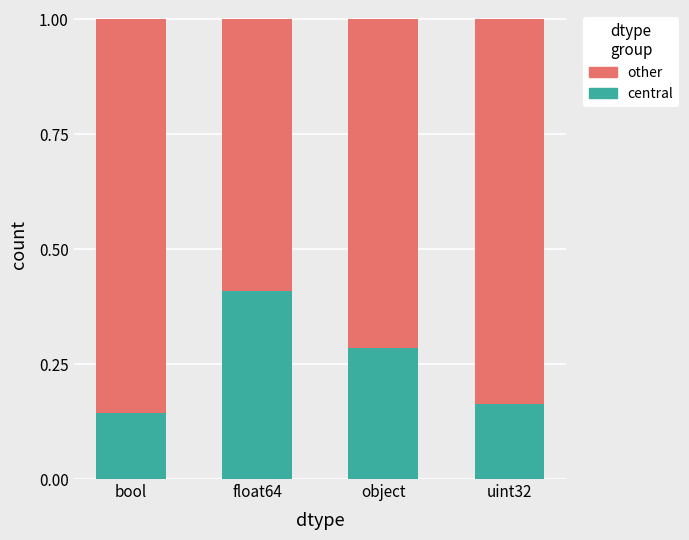

Is it true that central equals 0.4 at object?

False